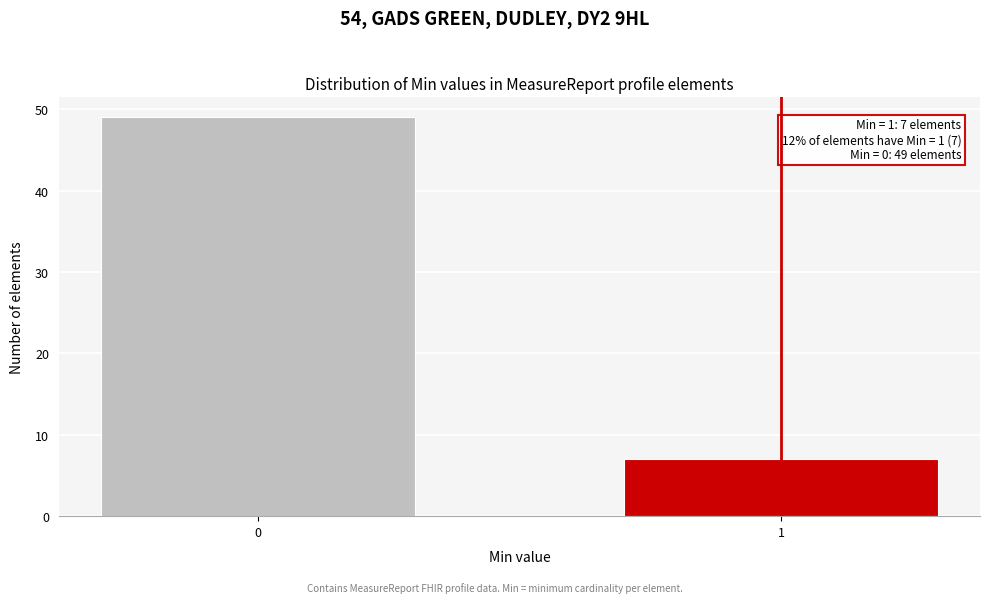

Reading left to right, what are all the values shown in this chart?

49	7